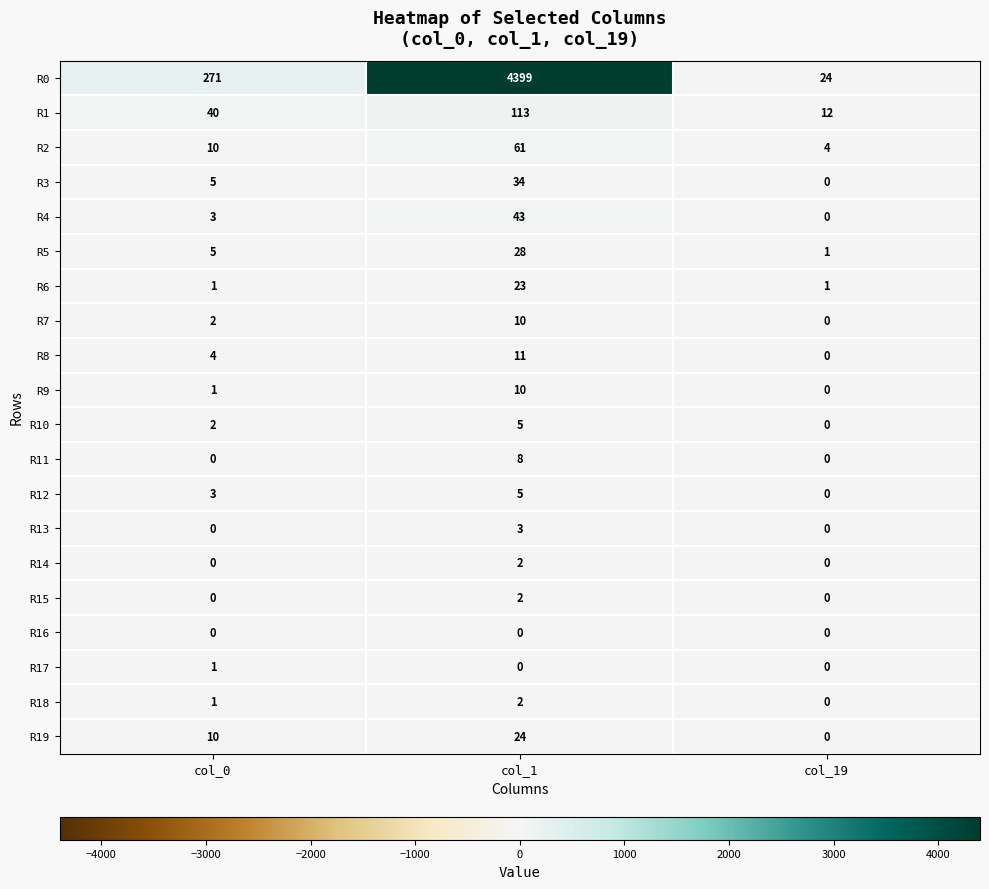

At which category is the sum across all series the highest?

col_1